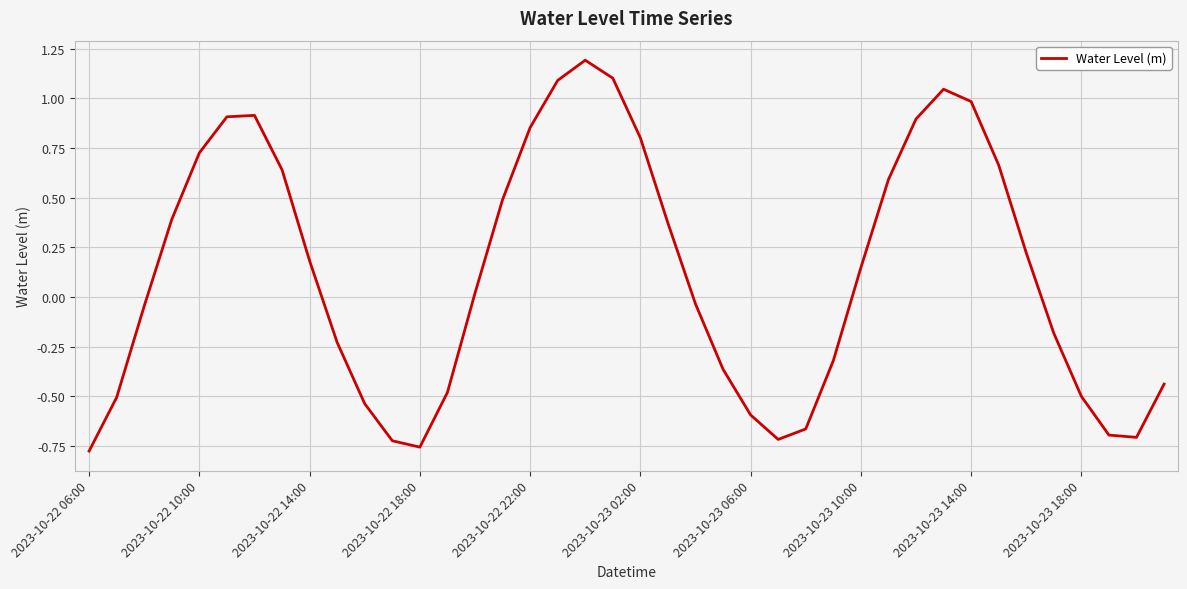

What is the greatest value displayed?

1.2